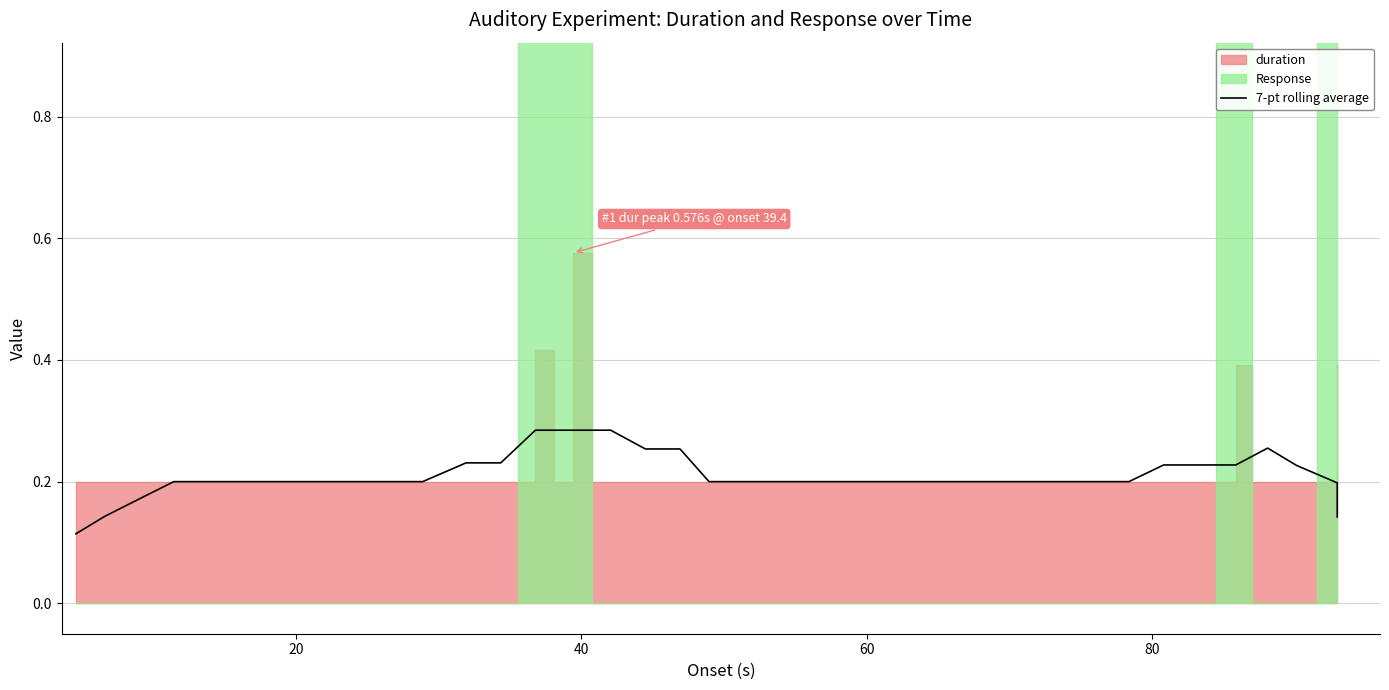

What is the smallest value displayed?

0.1